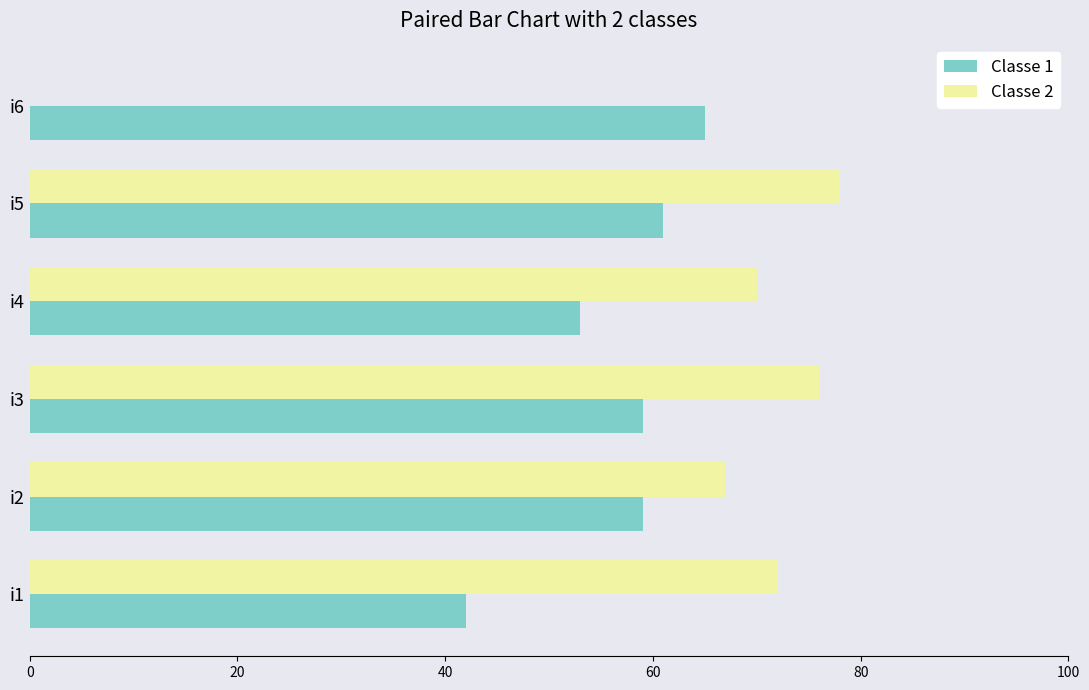

True or false: Classe 2 has a value of -35 at i6.

False